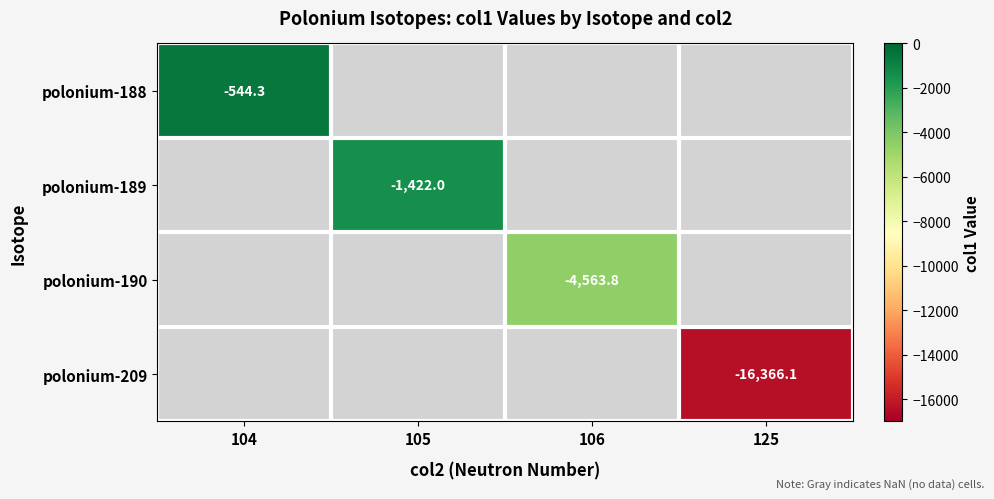

How many series are shown in this chart?

4